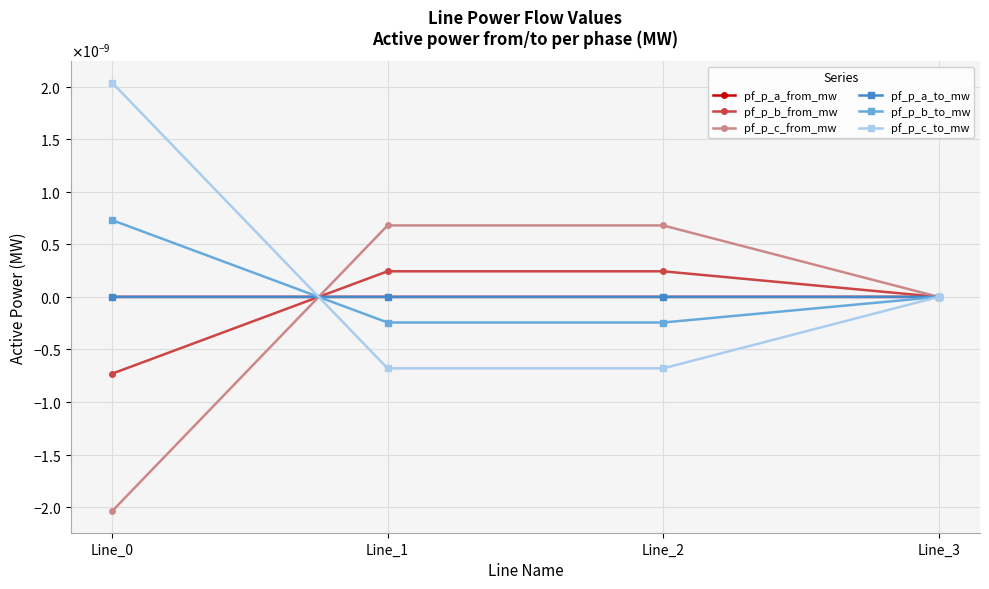

The pf_p_a_to_mw series shows -0.0 at Line_2. True or false?

False